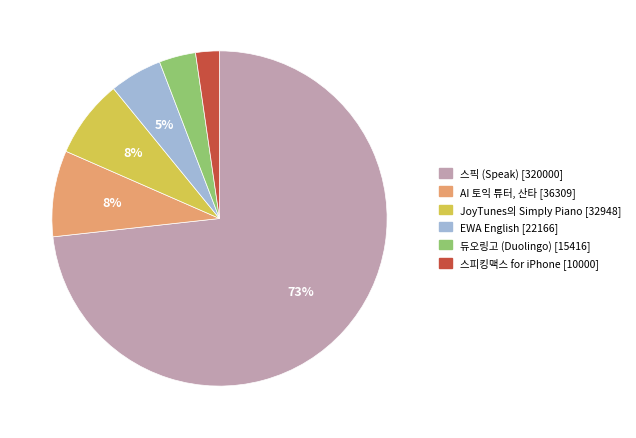

How many slices are in this pie chart?

6